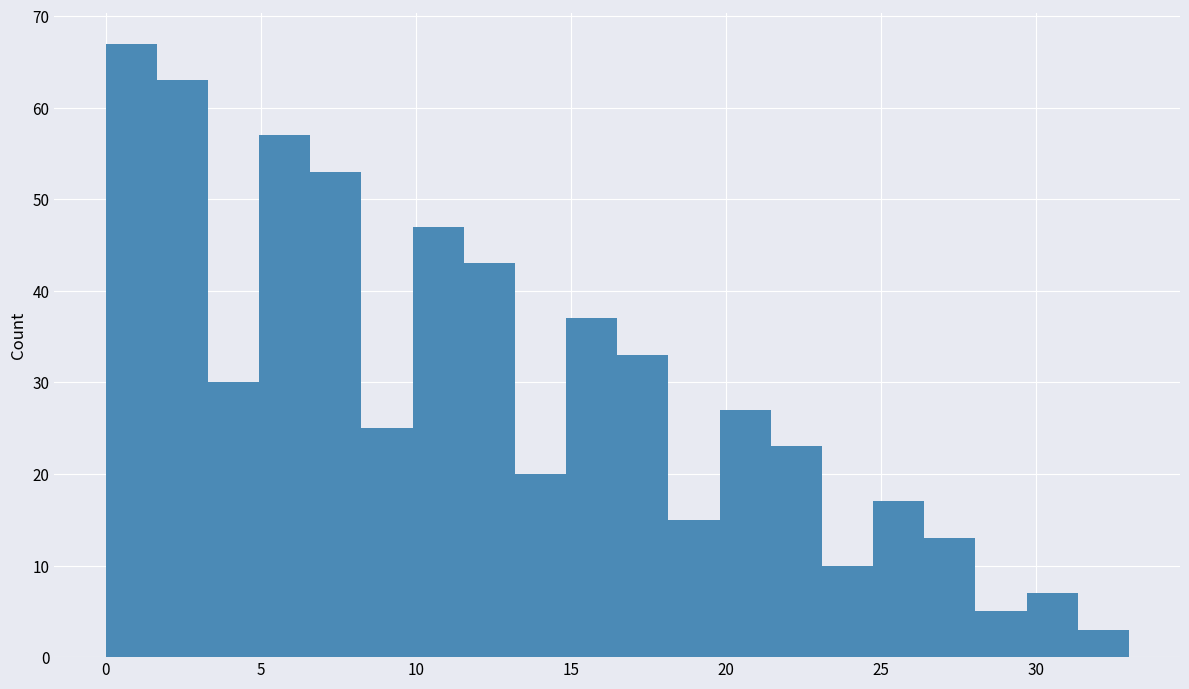

Around what value on the x-axis is the tallest bar? Give the approximate position of its centre, as read against the axis.

1.0